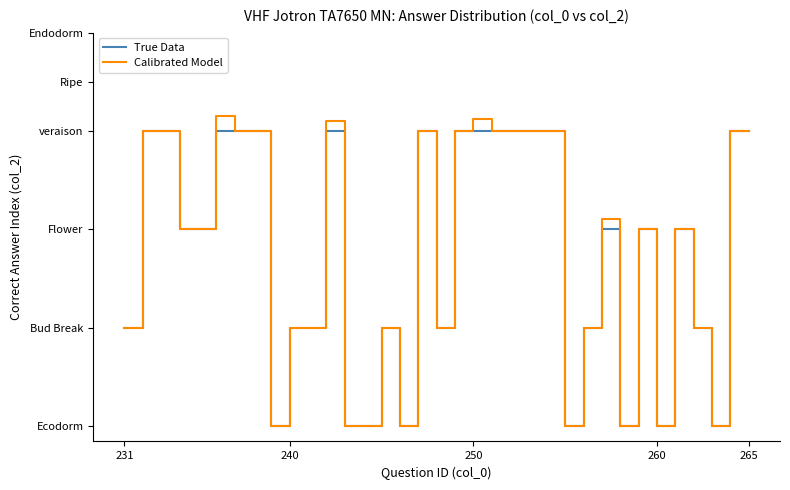

What are all the series names shown in the legend?

True Data, Calibrated Model